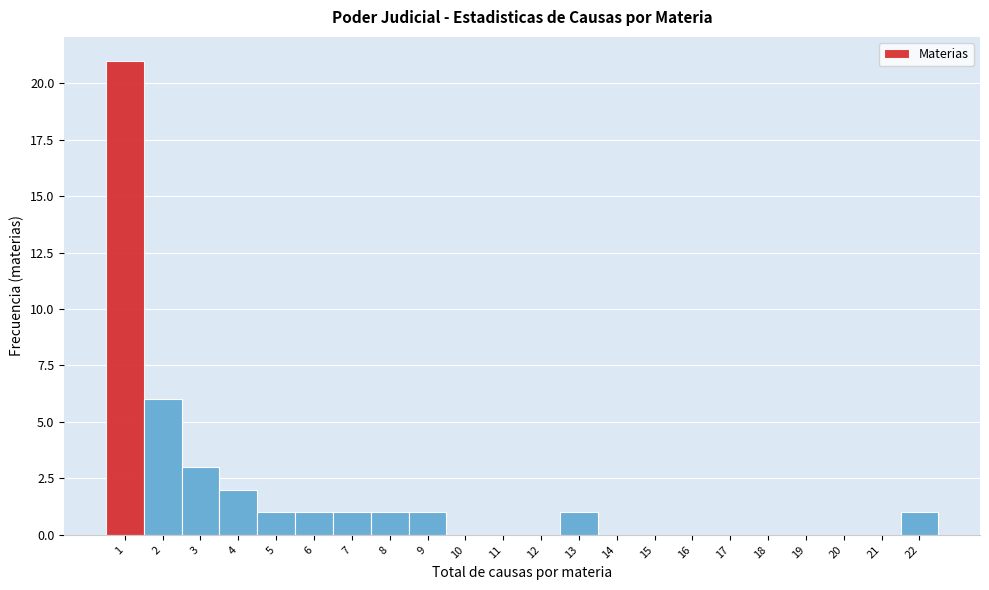

Reading left to right, list every bar in this chart as the range it spans on the x-axis followed by its height. The values are not printed on the chart, so give them approximately, as read against the axis.

0.5 to 1.5: 21
1.5 to 2.5: 6
2.5 to 3.5: 3
3.5 to 4.5: 2
4.5 to 5.5: 1
5.5 to 6.5: 1
6.5 to 7.5: 1
7.5 to 8.5: 1
8.5 to 9.5: 1
9.5 to 10.5: 0
10.5 to 11.5: 0
11.5 to 12.5: 0
12.5 to 13.5: 1
13.5 to 14.5: 0
14.5 to 15.5: 0
15.5 to 16.5: 0
16.5 to 17.5: 0
17.5 to 18.5: 0
18.5 to 19.5: 0
19.5 to 20.5: 0
20.5 to 21.5: 0
21.5 to 22.5: 1